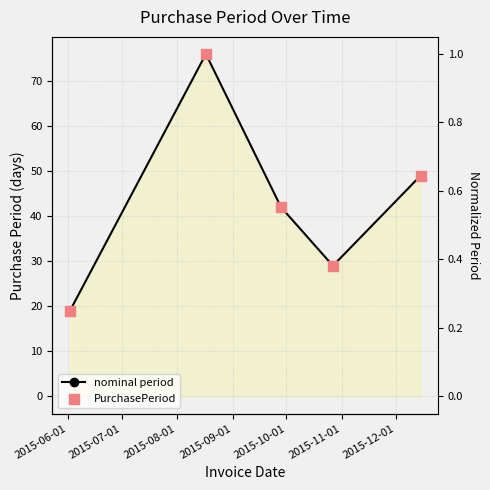

Which series has the largest total across all categories?

nominal period